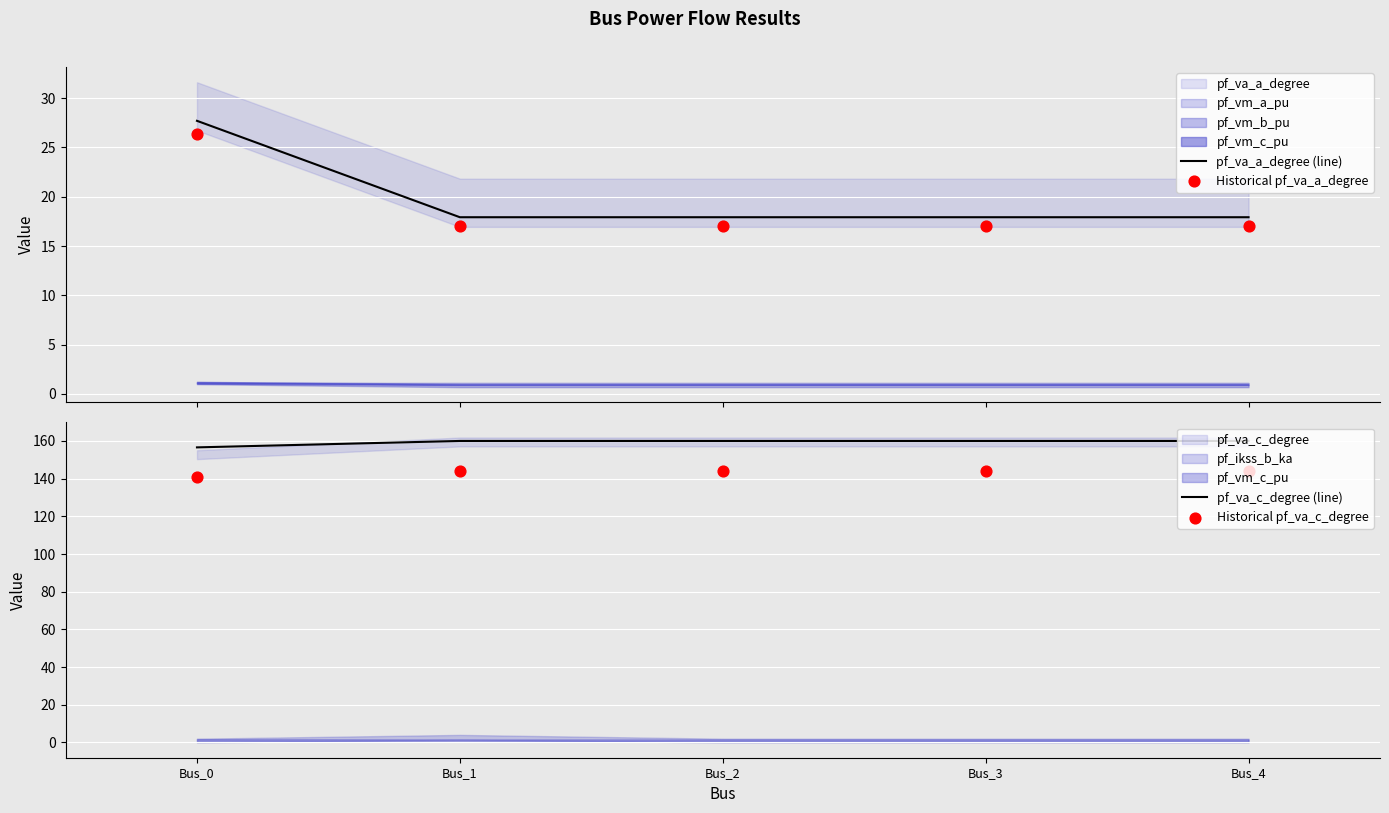

True or false: pf_va_c_degree (line) has a value of 156.6 at Bus_0.

True